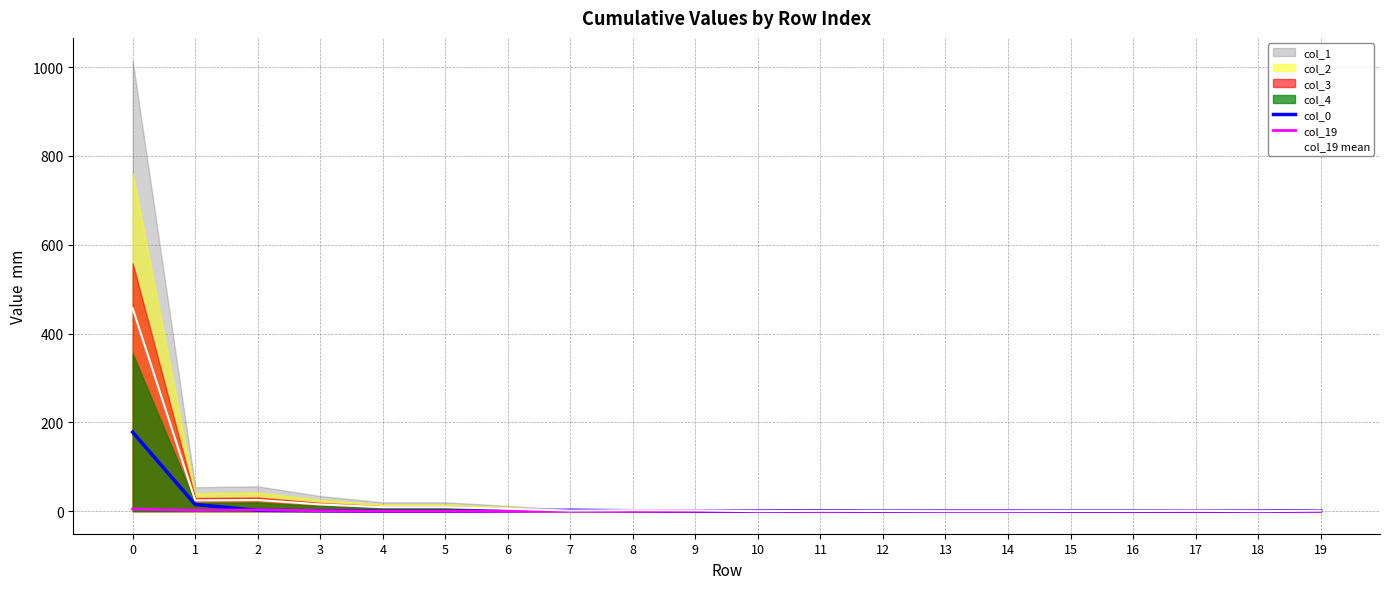

What is the sum of all col_0 values?

202.0